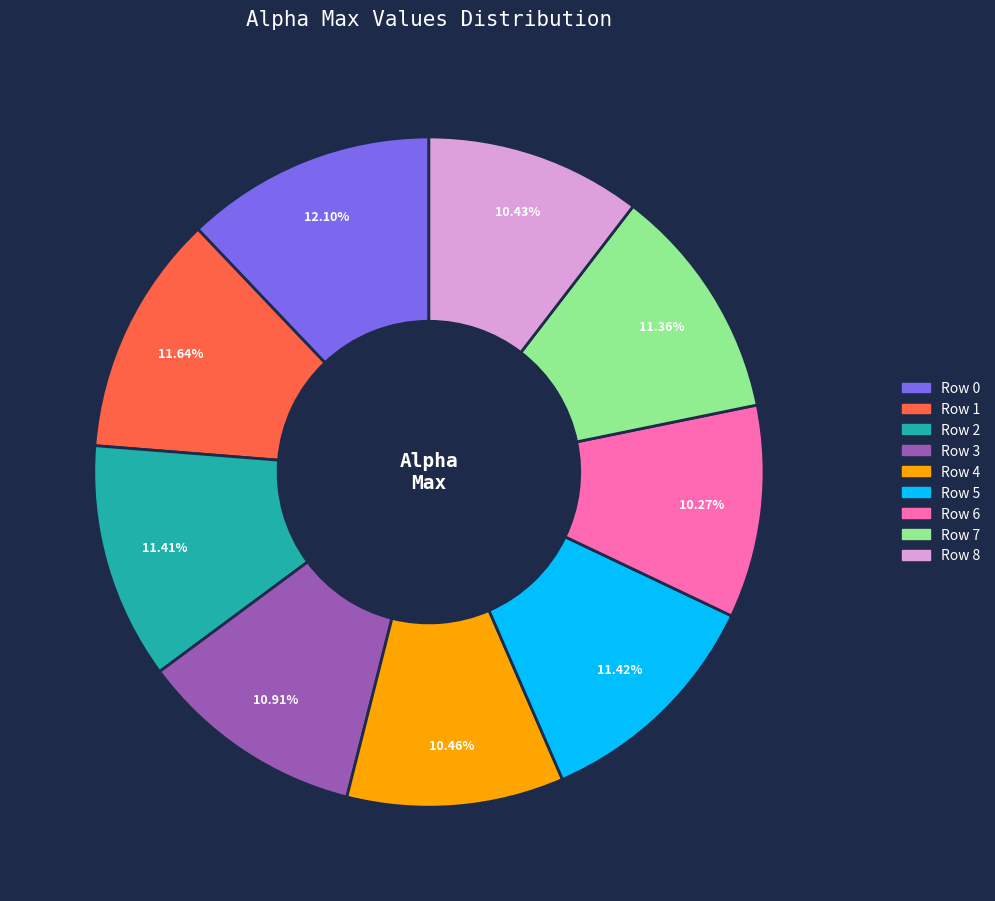

Is there any slice that represents more than half of the pie?

No